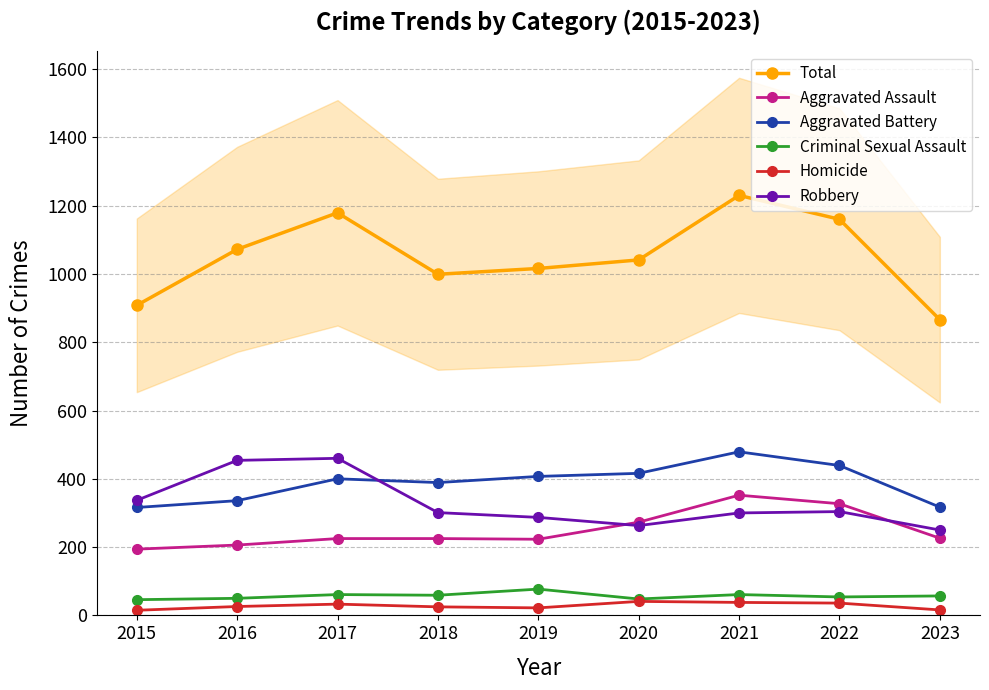

Is it true that Homicide equals 57 at 2022?

False